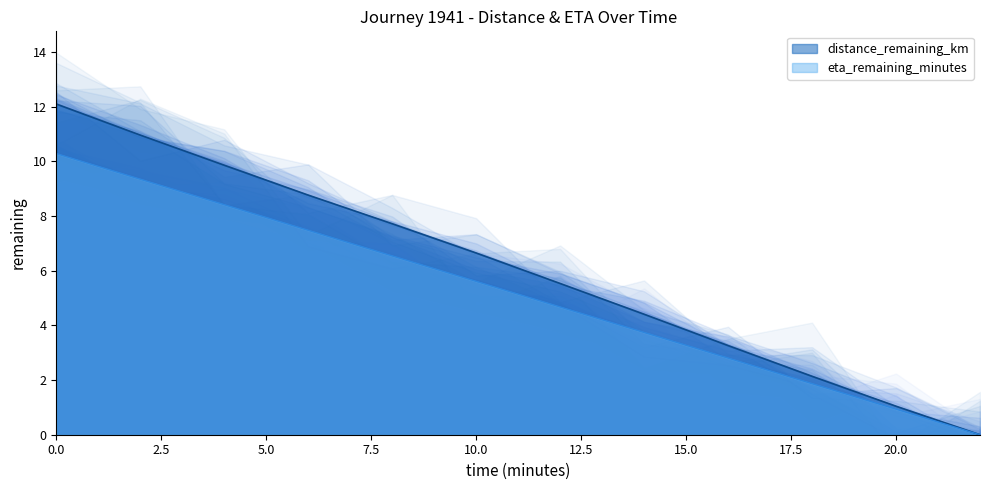

True or false: distance_remaining_km and eta_remaining_minutes intersect in this chart.

False